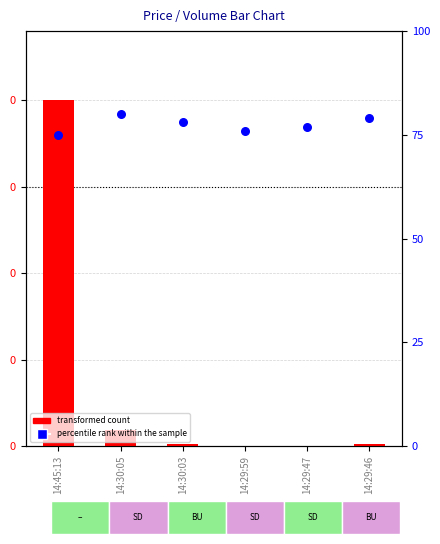

At how many categories does at least one series exceed 62?

6